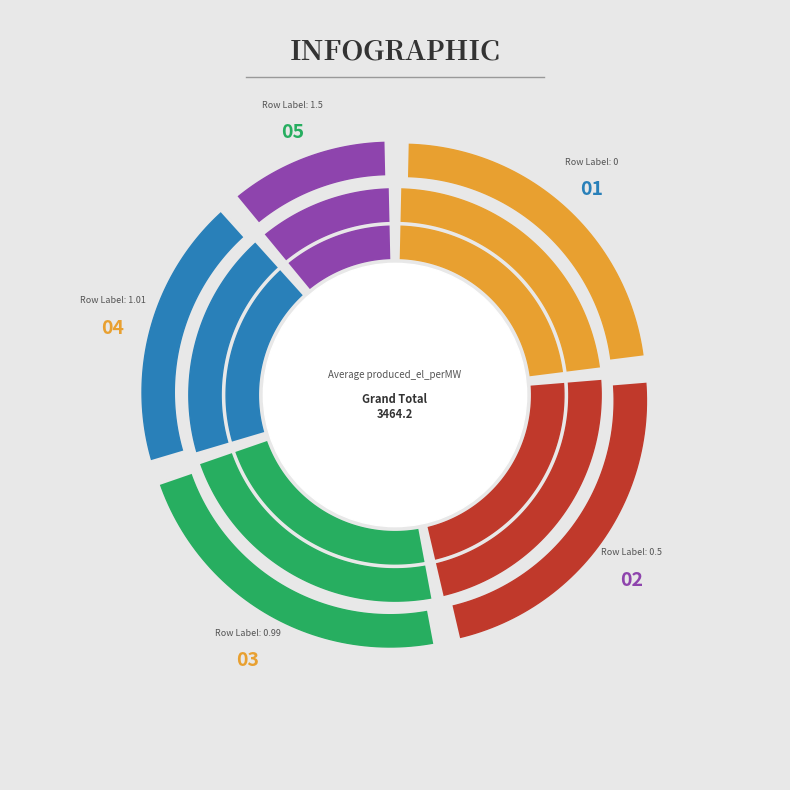

True or false: 0.99 accounts for 23% of the total.

True